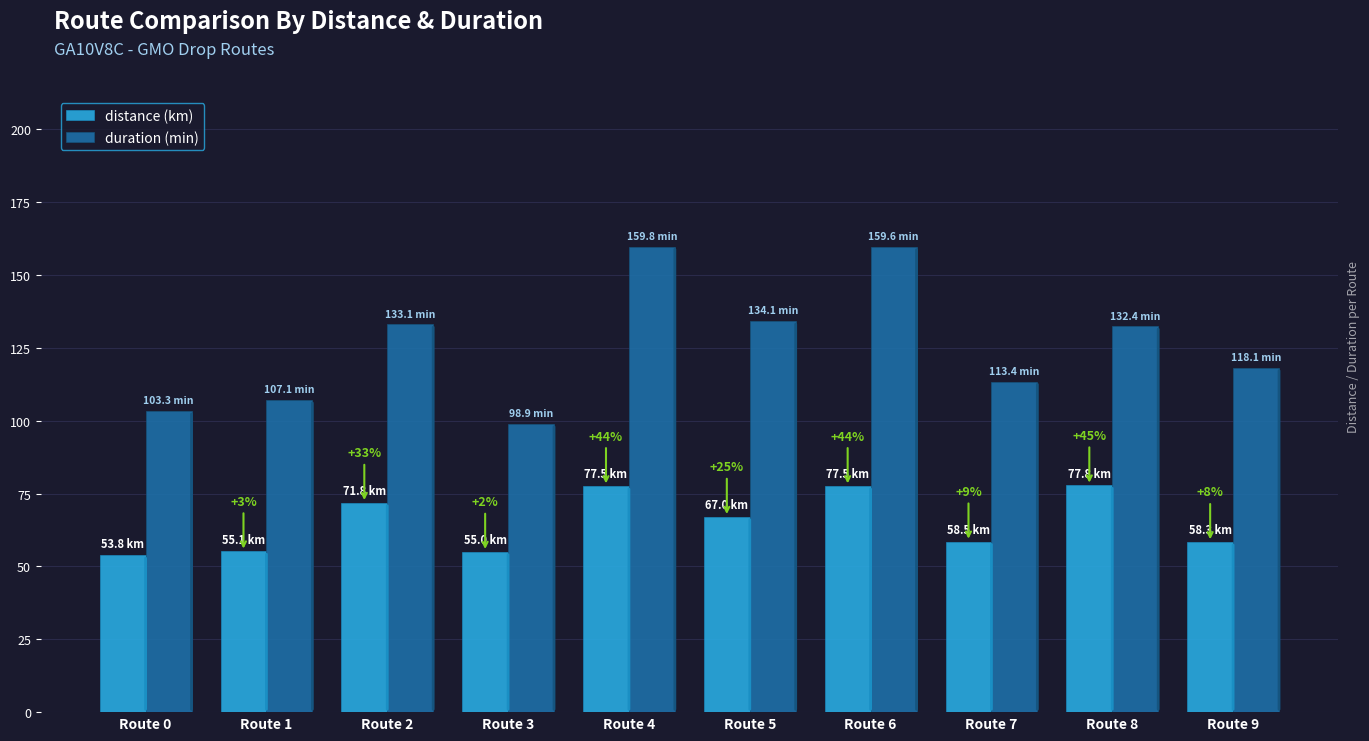

Which category has the lowest value in the duration (min) series?

Route 3